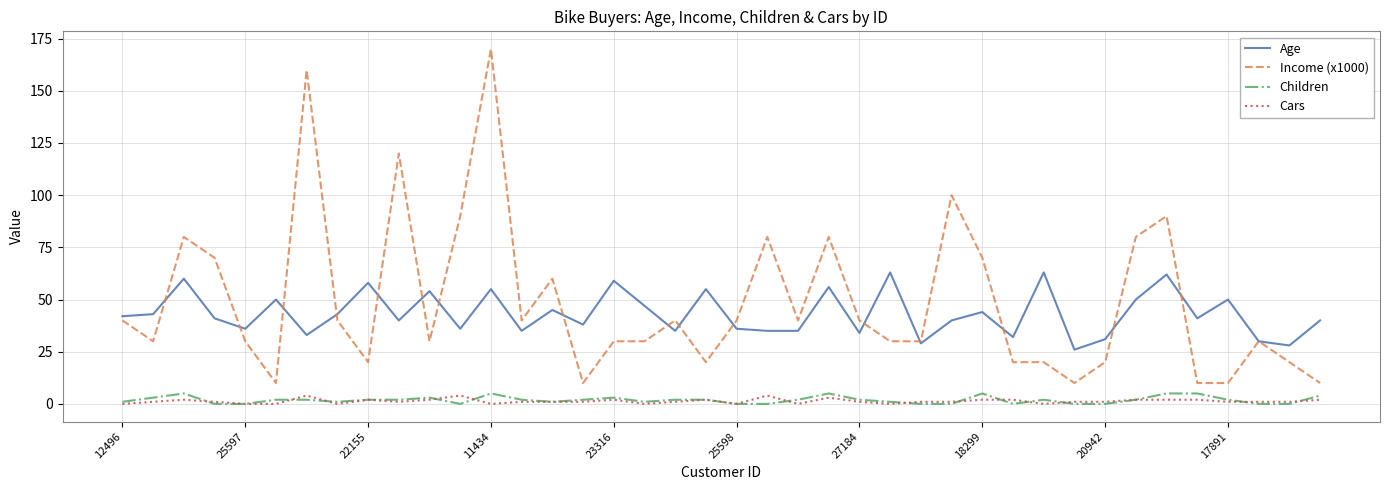

What is the maximum value for Cars?

4